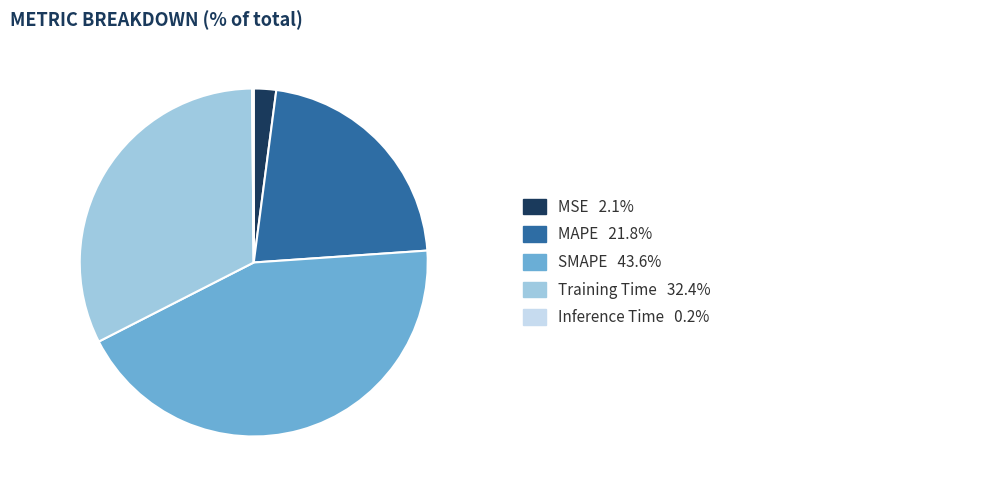

Is there any slice that represents more than half of the pie?

No